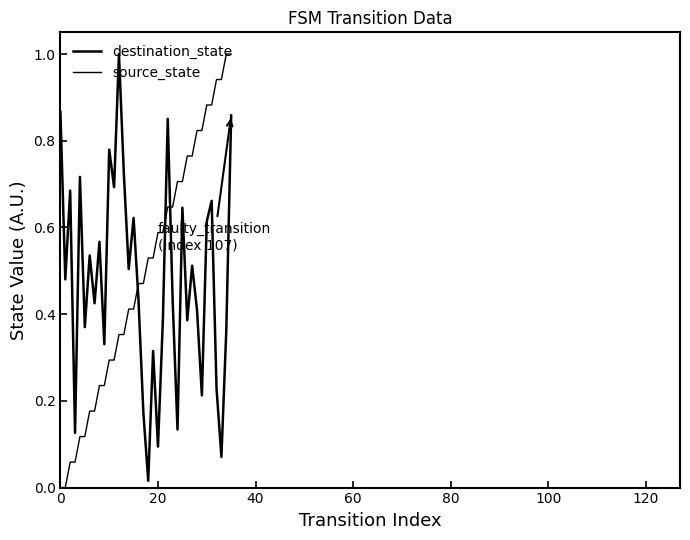

Does the chart display data point markers on the line(s)?

No